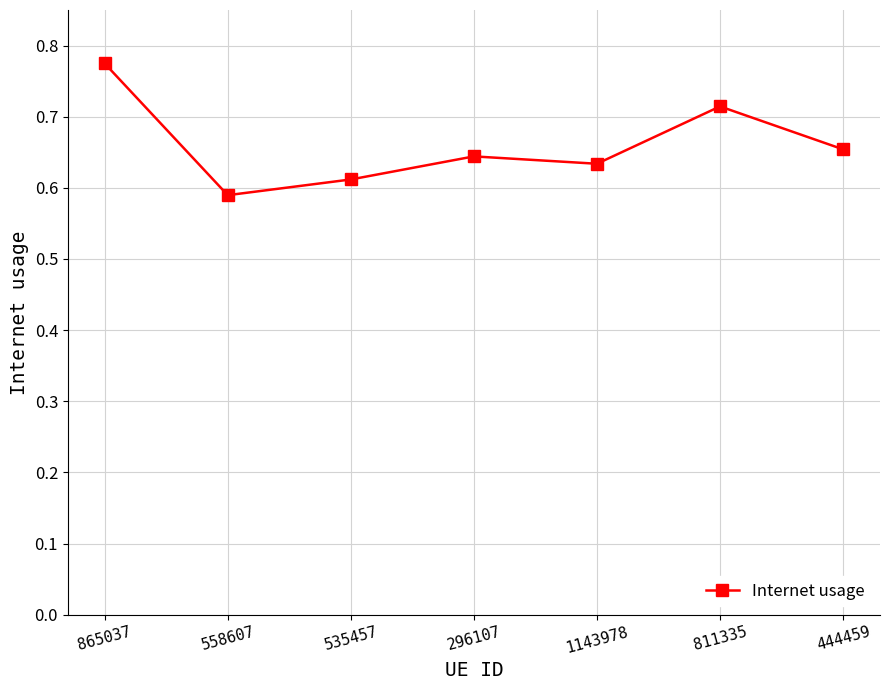

What is the label of the 4th point from the right?

296107